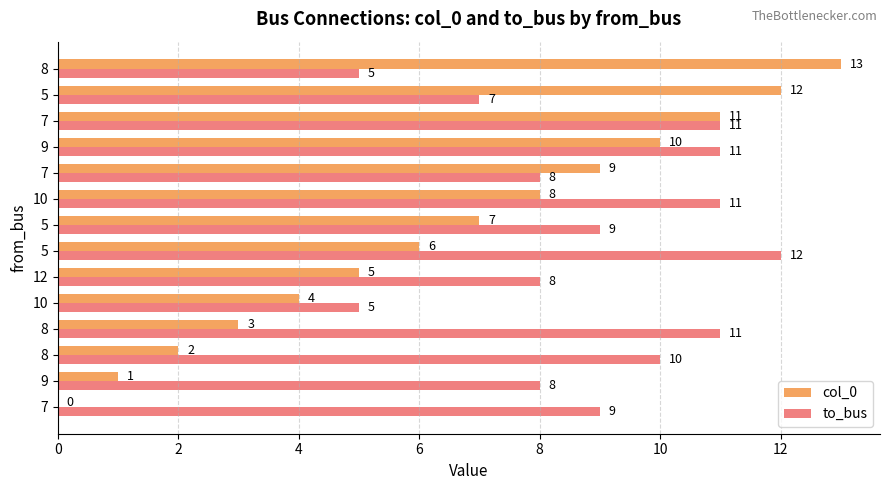

Count the number of categories in the chart.

14